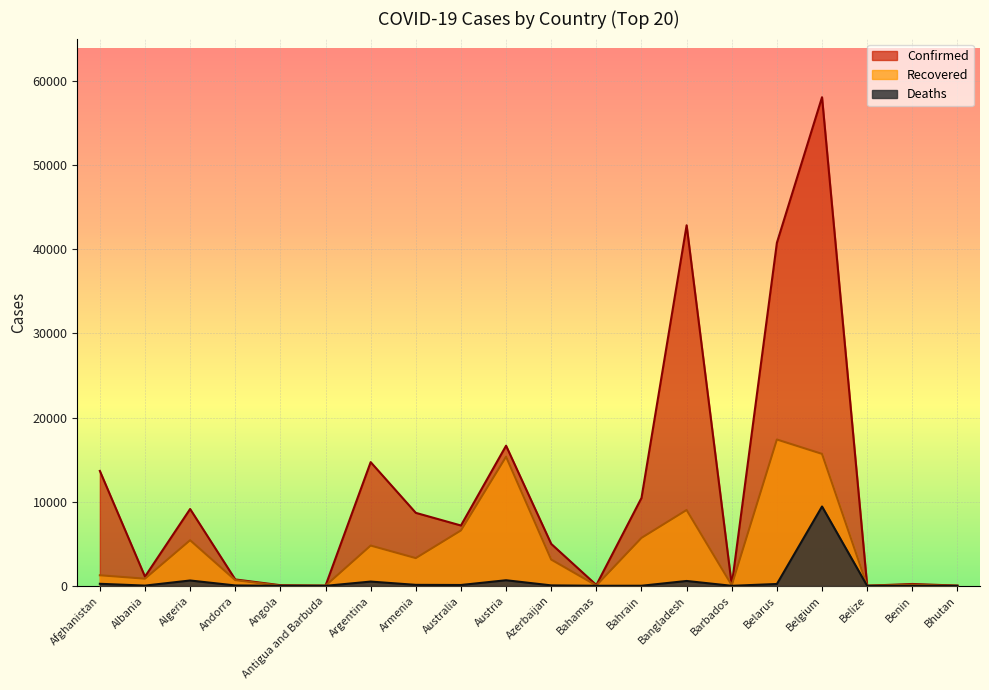

Rank the series by their average value, from highest to lowest.

Confirmed, Recovered, Deaths